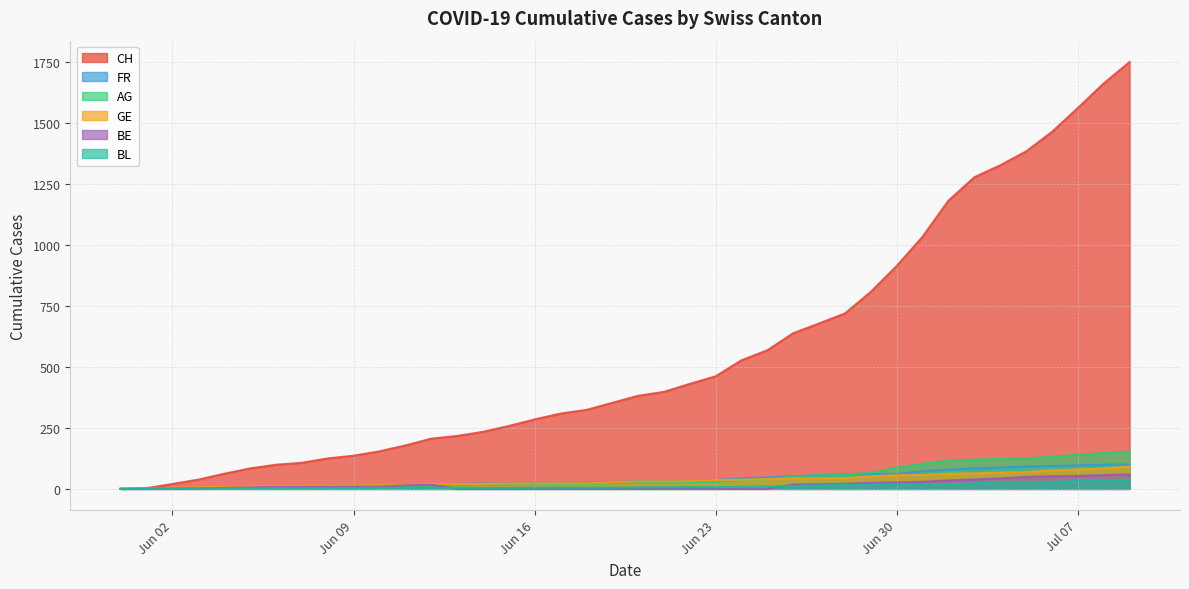

What is the average value of the GE series?

35